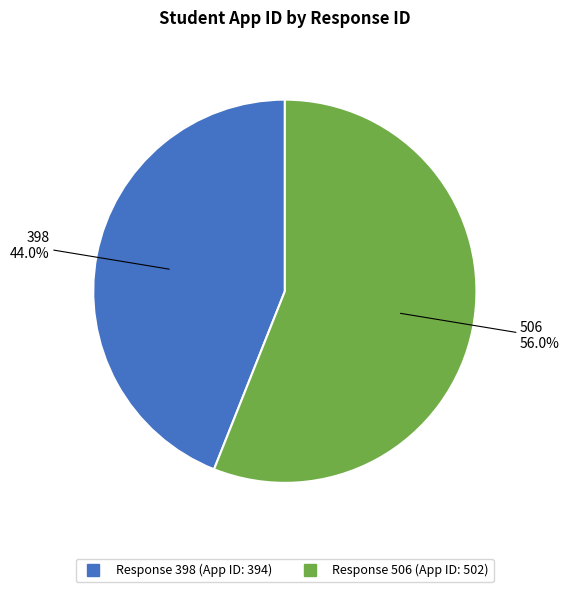

Is there any slice that represents more than half of the pie?

Yes